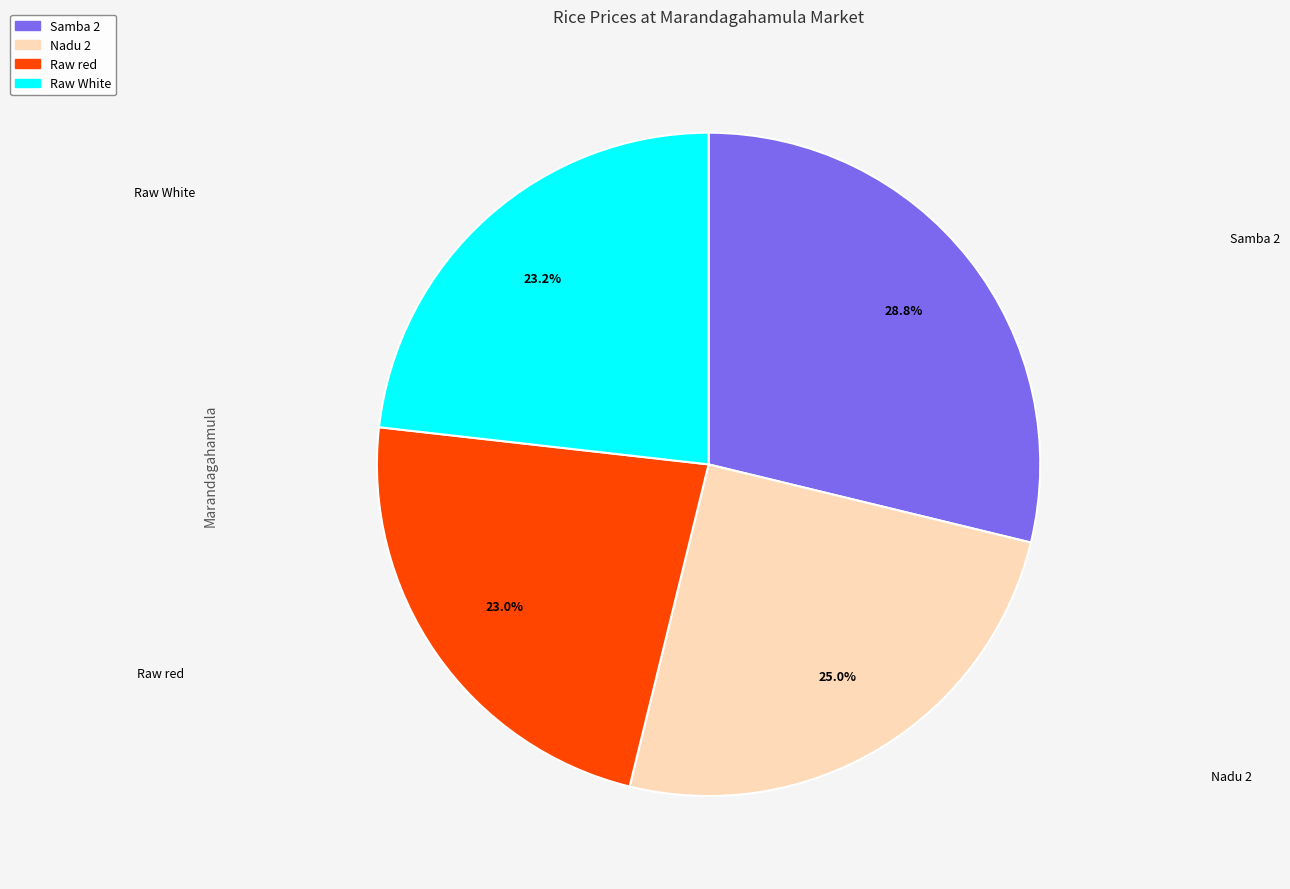

Which slice is the largest?

Samba 2